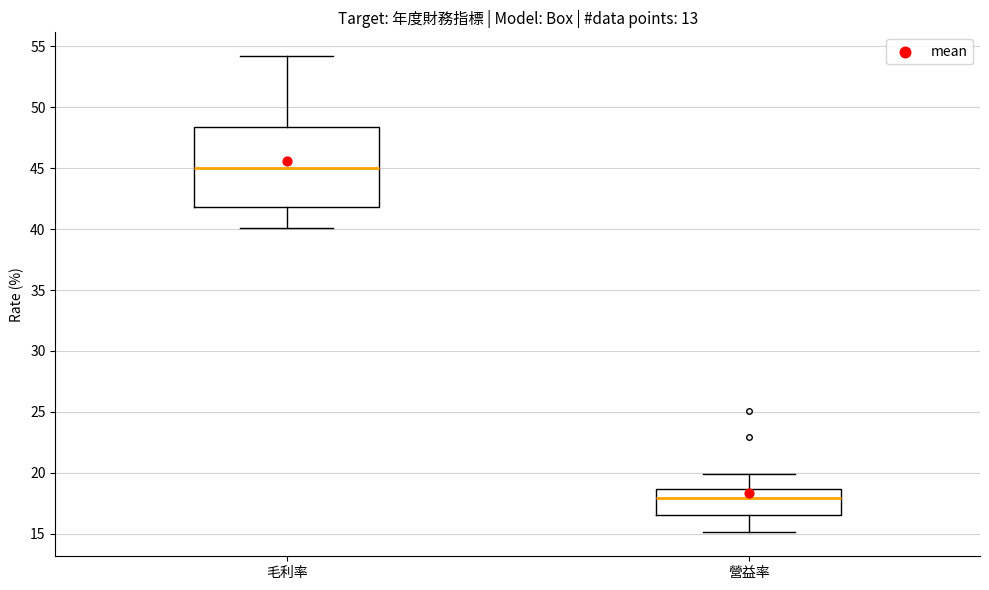

Reading left to right, read every box against the y-axis: the position of its median line, the range the box covers, and the ends of its whiskers. The values are not printed on the chart, so give them approximately, as read against the axis.

毛利率: median 45.0, box 42.0 to 48.5, whiskers 40.0 to 54.0
營益率: median 18.0, box 16.5 to 18.5, whiskers 15.0 to 20.0